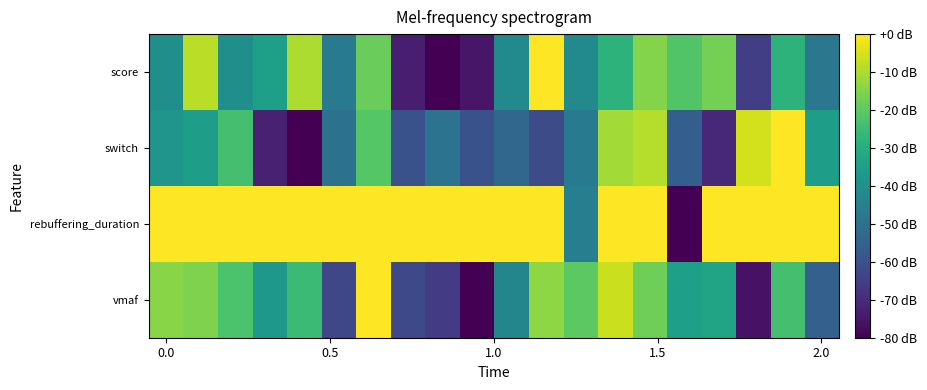

Reading right to left, list all the values displayed in this chart.

vmaf: -55.5	-23.7	-76.1	-33.4	-34.9	-17.5	-6.6	-20.1	-13.7	-43.4	-80.0	-66.0	-62.4	0.0	-62.9	-25.5	-37.4	-22.6	-15.4	-14.3
rebuffering_duration: 0.0	0.0	0.0	0.0	-80.0	0.0	0.0	-45.7	0.0	0.0	0.0	0.0	0.0	0.0	0.0	0.0	0.0	0.0	0.0	0.0
switch: -35.4	0.0	-5.5	-70.9	-56.2	-9.1	-11.0	-46.9	-61.7	-53.5	-59.9	-49.7	-59.9	-20.9	-49.9	-80.0	-72.8	-23.7	-35.1	-38.4
score: -48.3	-28.3	-65.0	-16.7	-21.7	-15.0	-28.3	-41.7	0.0	-41.7	-75.0	-80.0	-73.3	-18.3	-46.7	-10.0	-35.0	-40.0	-8.3	-40.0